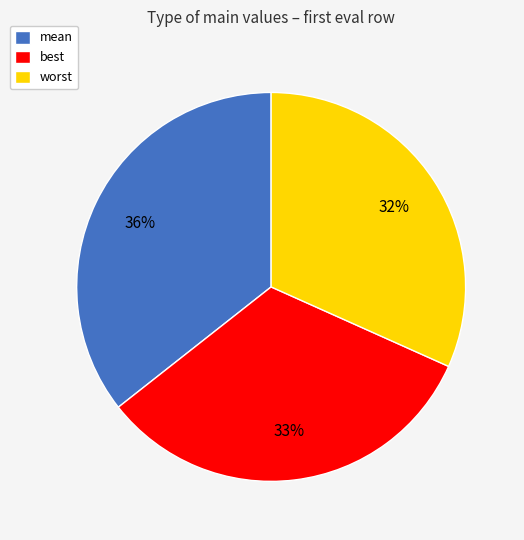

To the nearest percent, what is the combined percentage of best and worst?

64%